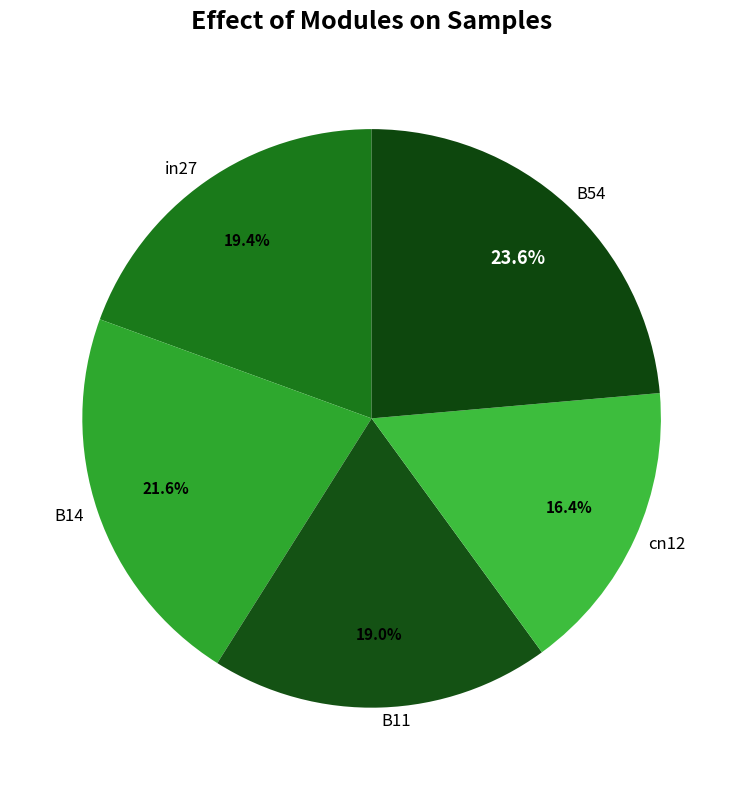

To the nearest percent, what percentage of the pie is cn12?

16%